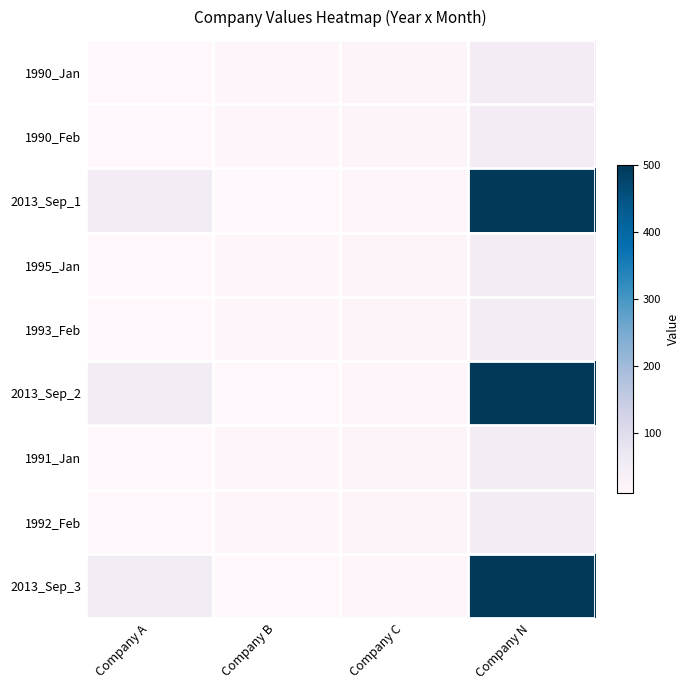

What is the total value across all series at Company B?

120